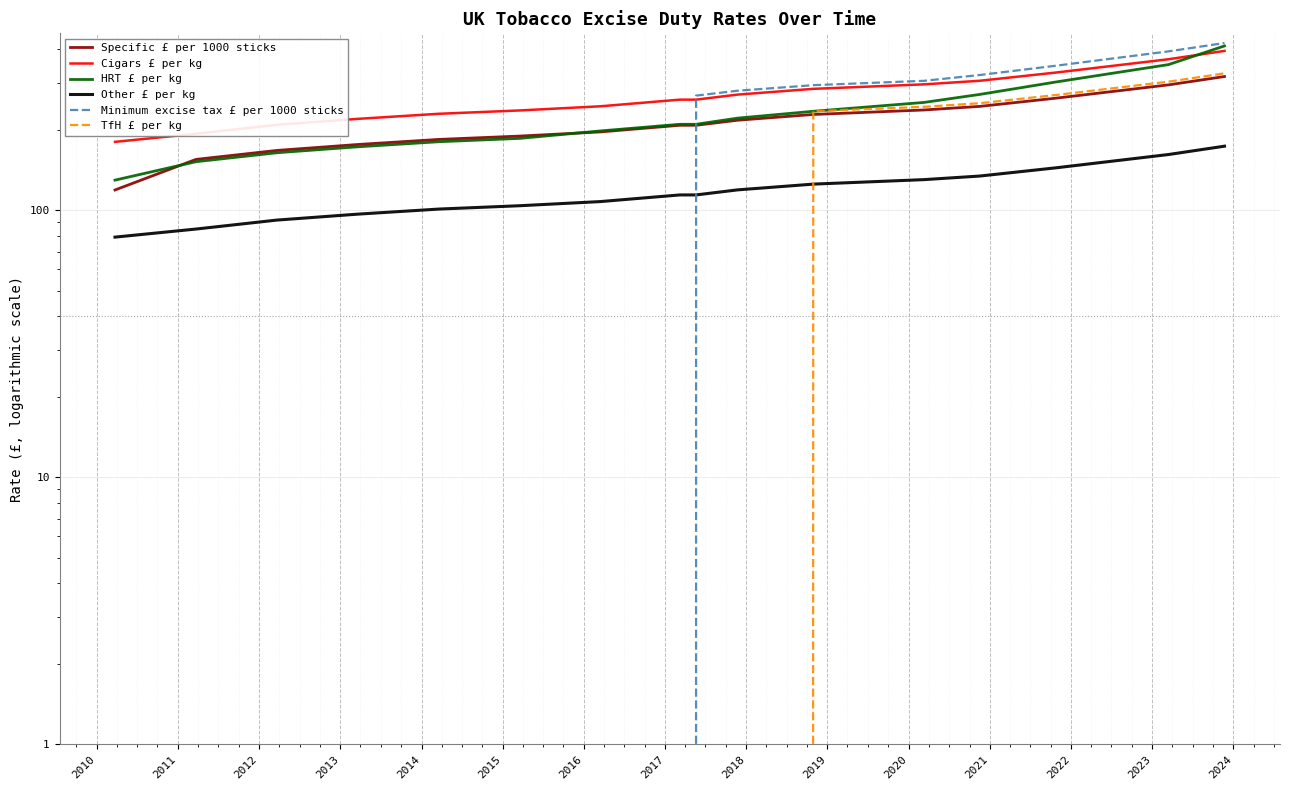

Reading right to left, list all the values displayed in this chart.

Specific £ per 1000 sticks: 316.7	294.7	262.9	244.8	237.3	228.3	217.2	208.0	208.0	196.4	189.5	184.1	176.2	167.4	154.9	119.0
Cigars £ per kg: 395.0	367.6	327.9	305.3	296.0	284.8	271.0	259.4	259.4	245.0	236.4	229.7	219.8	208.8	193.3	180.3
HRT £ per kg: 412.3	351.0	302.3	271.4	253.3	234.7	221.2	209.8	209.8	198.1	185.7	180.5	172.7	164.1	151.9	129.6
Other £ per kg: 173.7	161.6	144.2	134.2	130.2	125.2	119.1	114.1	114.1	107.7	103.9	101.0	96.6	91.8	85.0	79.3
Minimum excise tax £ per 1000 sticks: 422.8	393.4	347.9	320.9	305.2	293.9	280.1	268.6	0.0	0.0	0.0	0.0	0.0	0.0	0.0	0.0
TfH £ per kg: 325.5	302.9	270.2	251.6	243.9	234.7	0.0	0.0	0.0	0.0	0.0	0.0	0.0	0.0	0.0	0.0